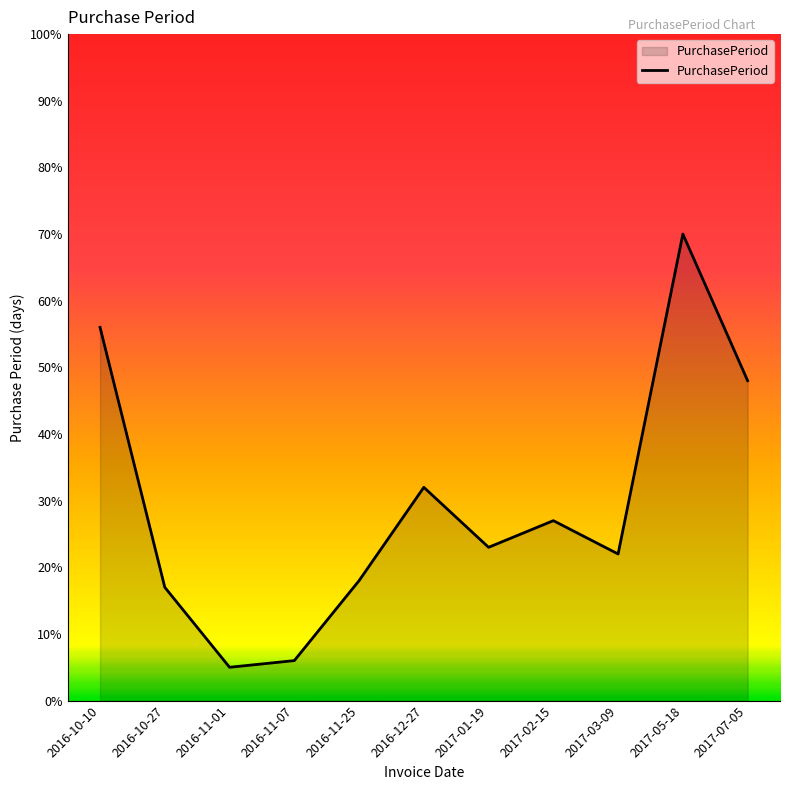

Between 2016-12-27 and 2017-02-15, which is larger?

2016-12-27